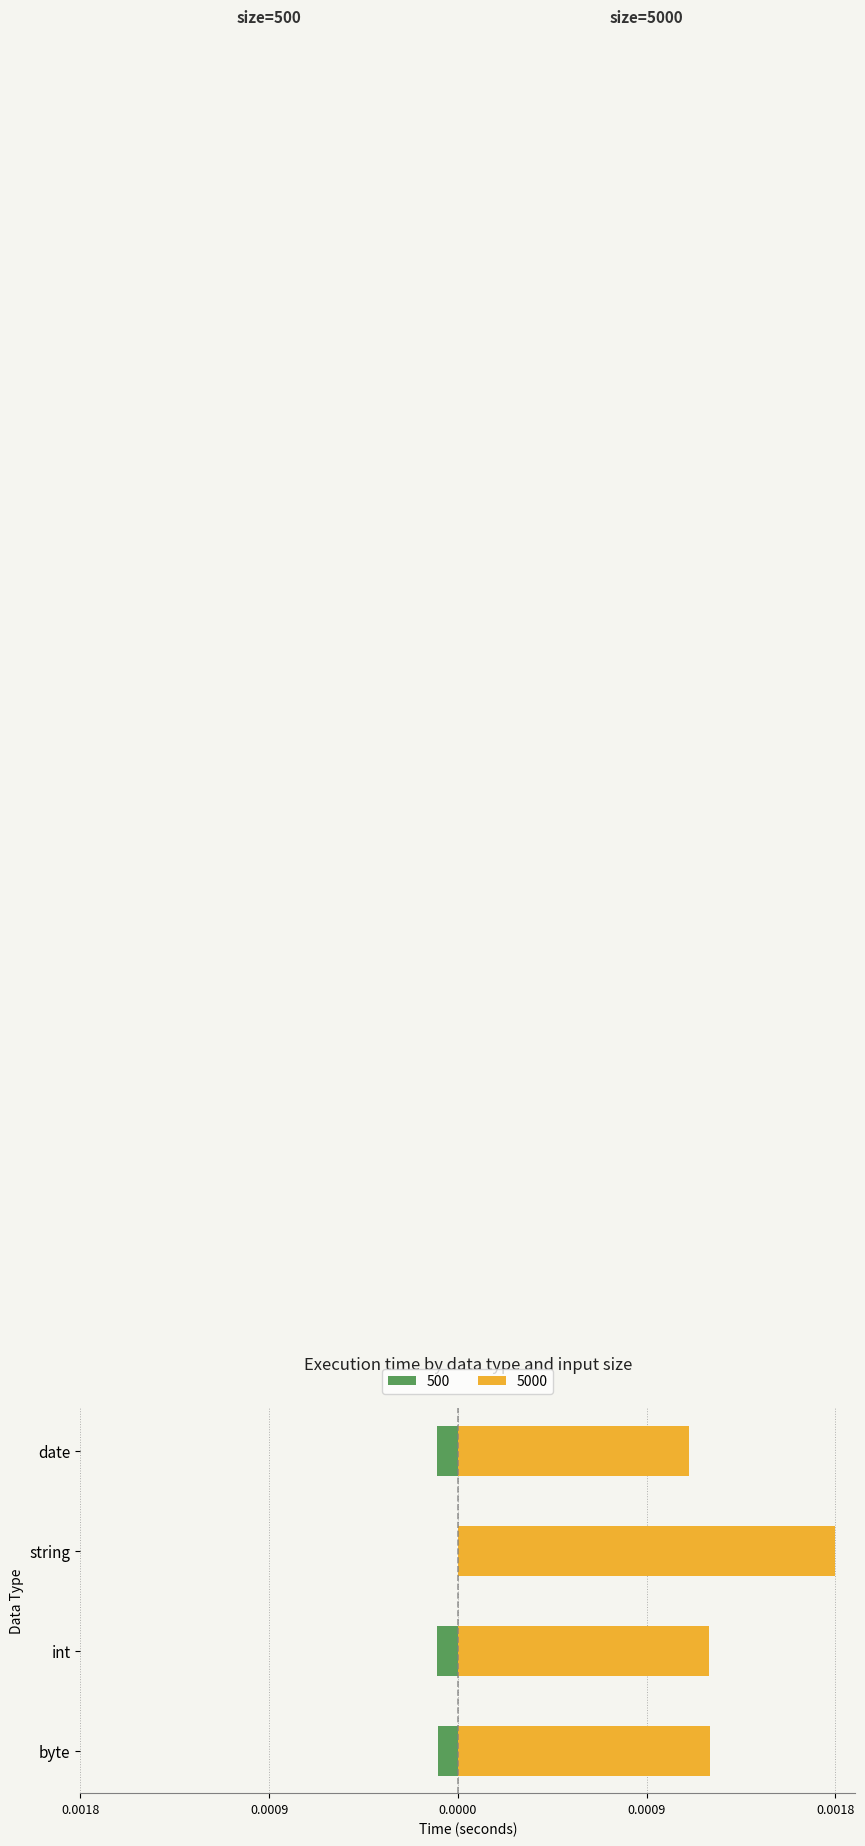

How many bars are there in each group?

2